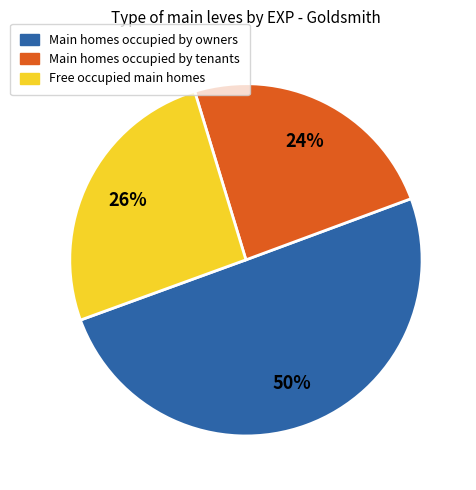

To the nearest percent, what is the average slice percentage?

33%